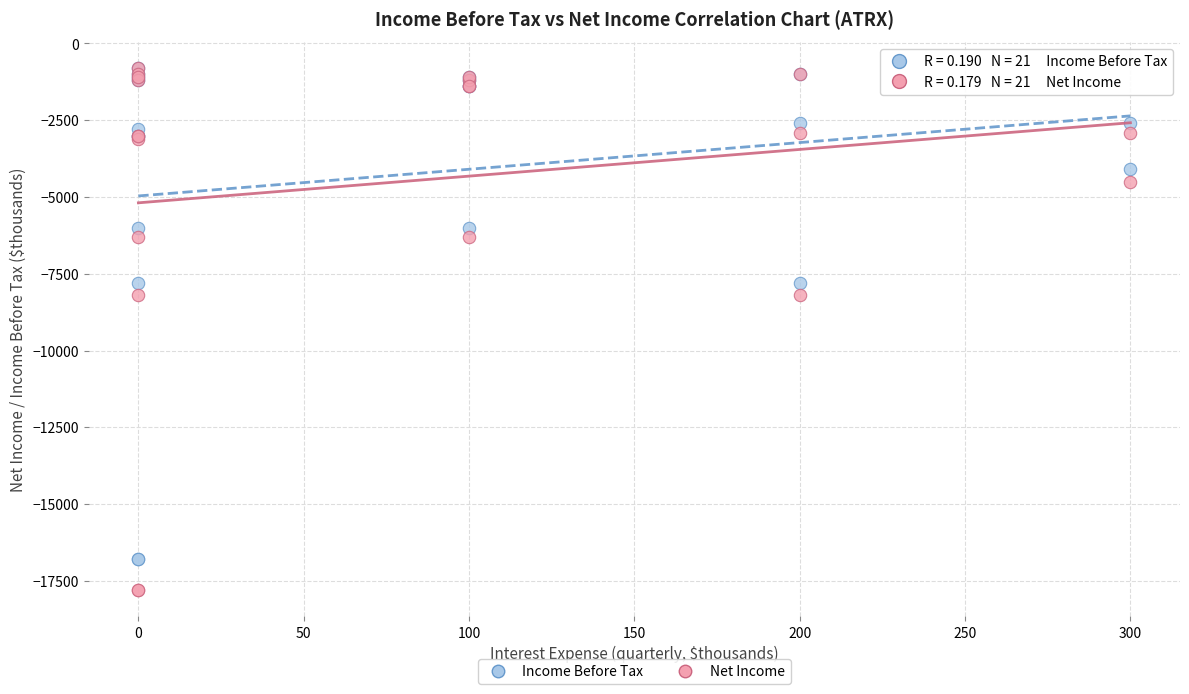

Which series reaches the minimum Y coordinate?

Net Income